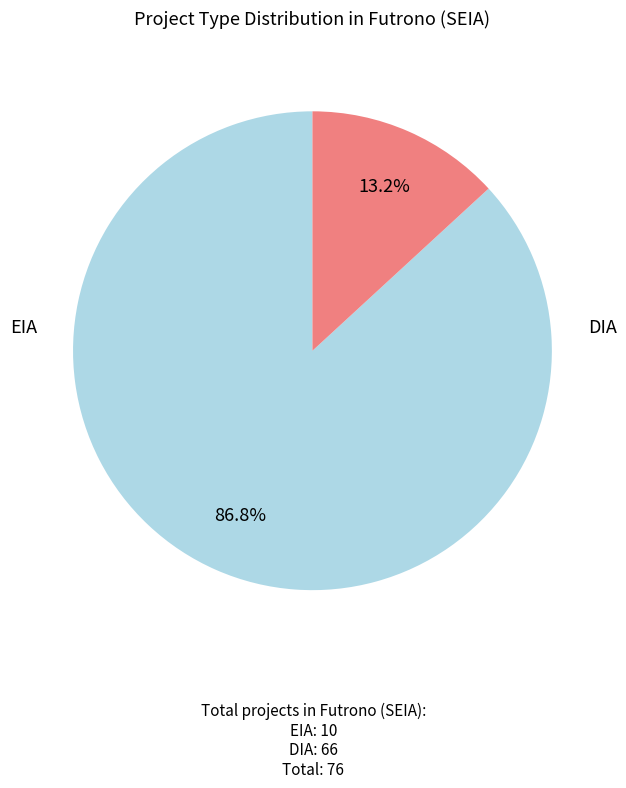

Does any single category account for the majority?

Yes